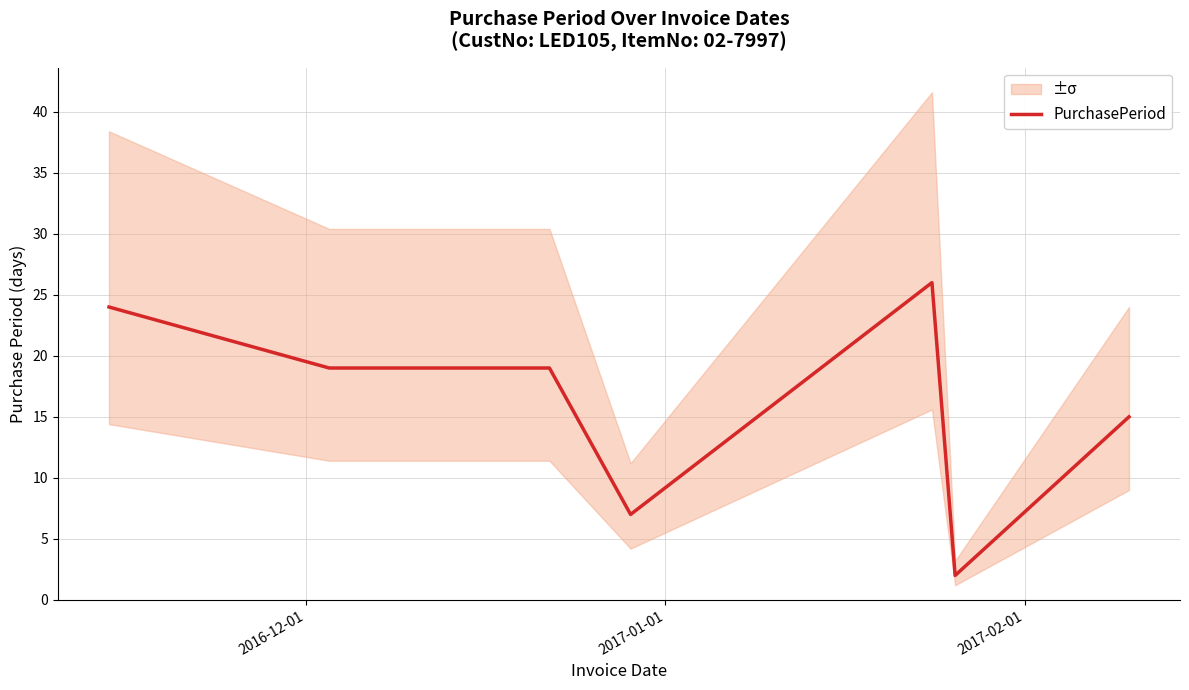

Reading left to right, list all the values displayed in this chart.

24	19	19	7	26	2	15